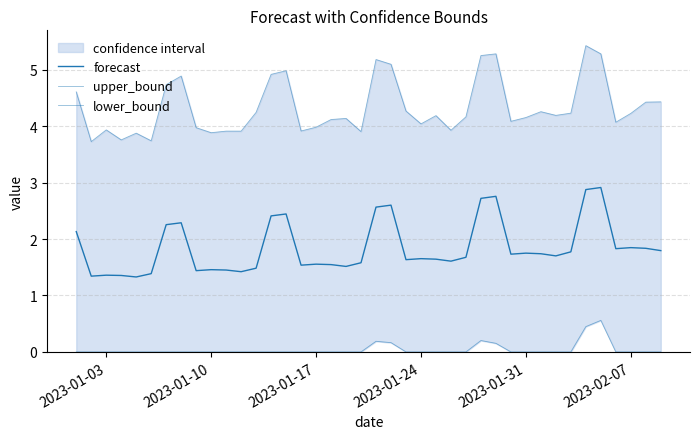

True or false: lower_bound has more than 0 interior local peaks.

True